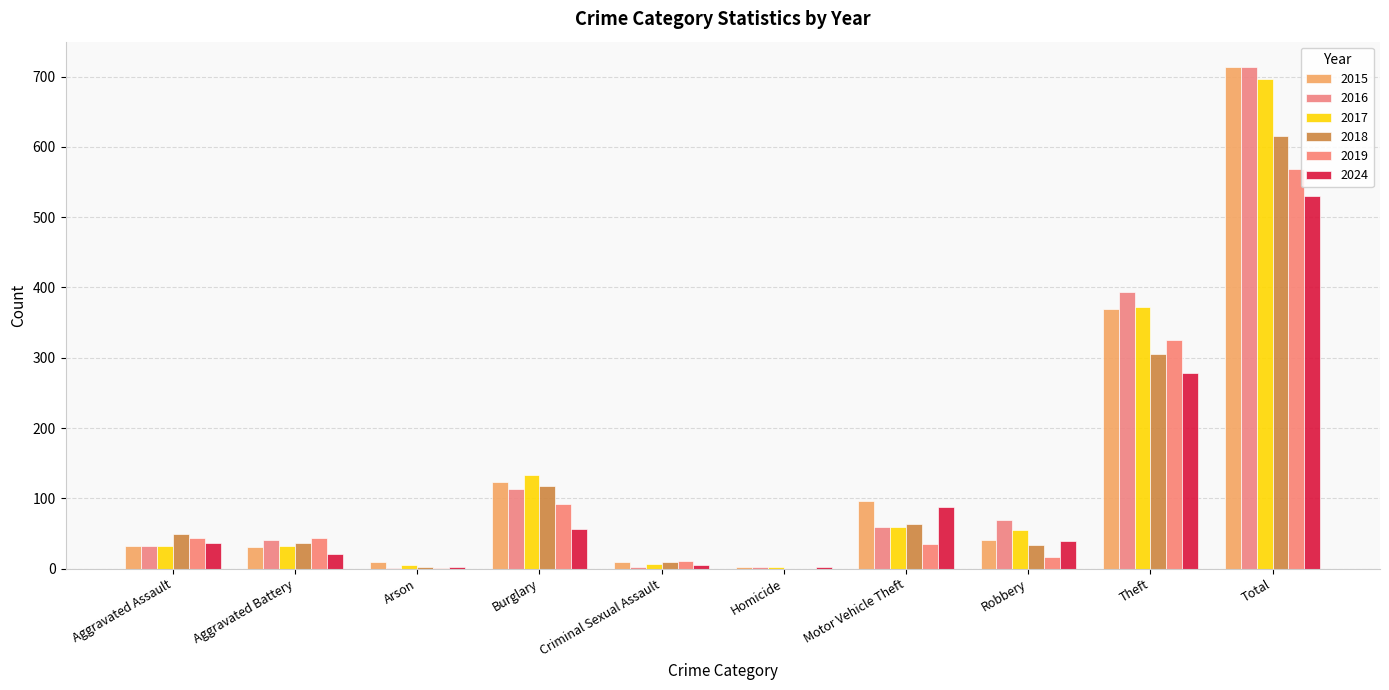

At which category does the chart reach its peak across all series?

Total